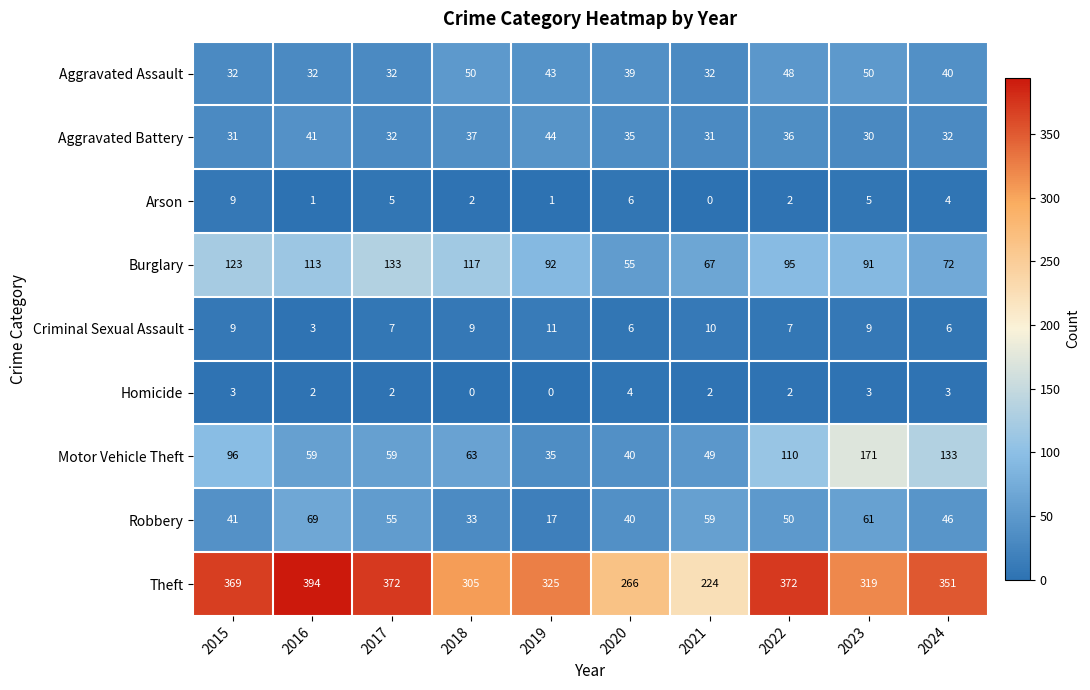

Read the Robbery value at 2021, to the nearest 10.

60